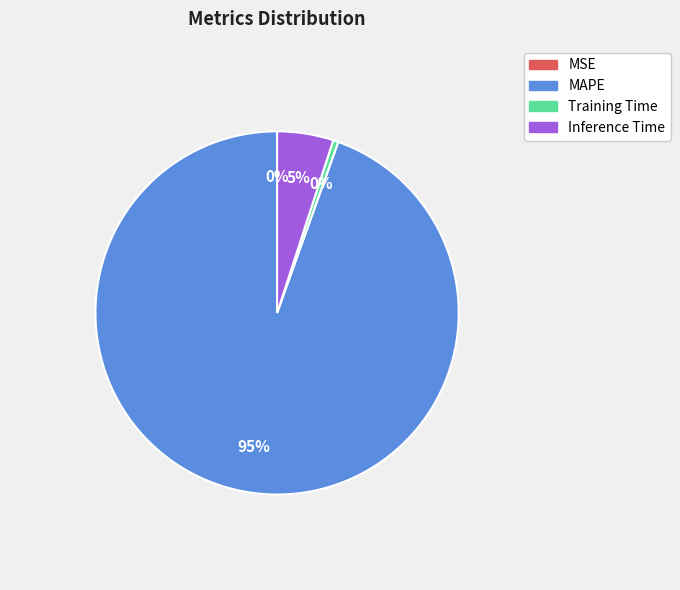

To the nearest percent, what is the difference between the largest and smallest slice percentages?

95%